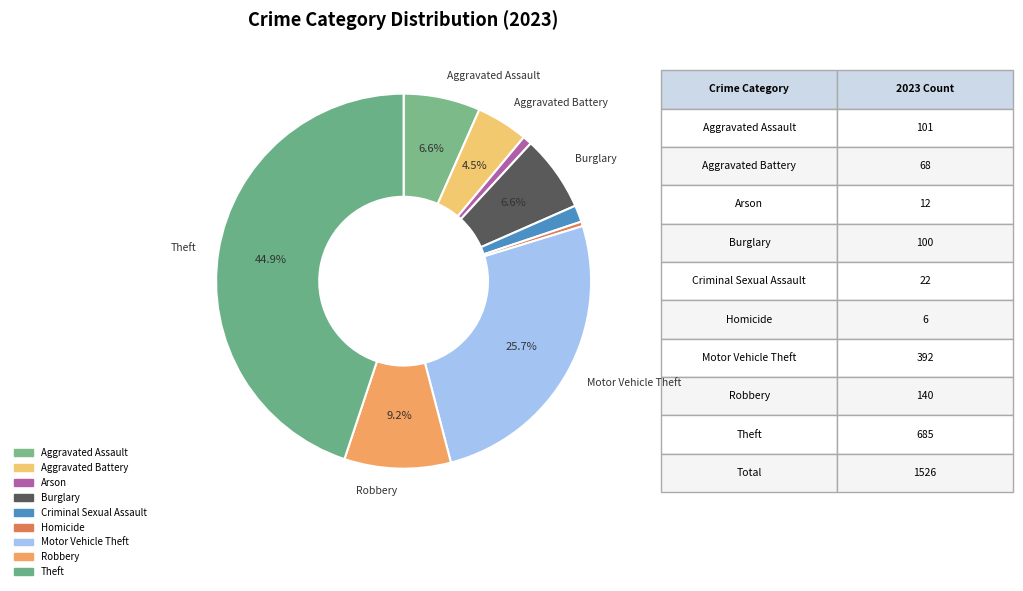

Which has a higher value, Robbery or Motor Vehicle Theft?

Motor Vehicle Theft